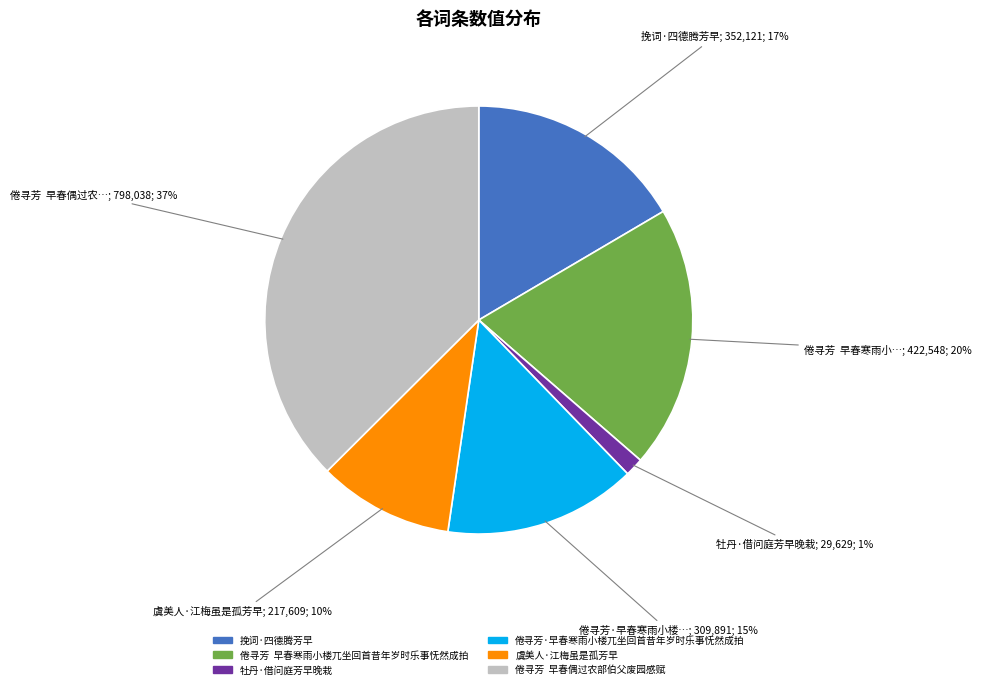

To the nearest percent, what percentage of the pie is 虞美人·江梅虽是孤芳早?

10%